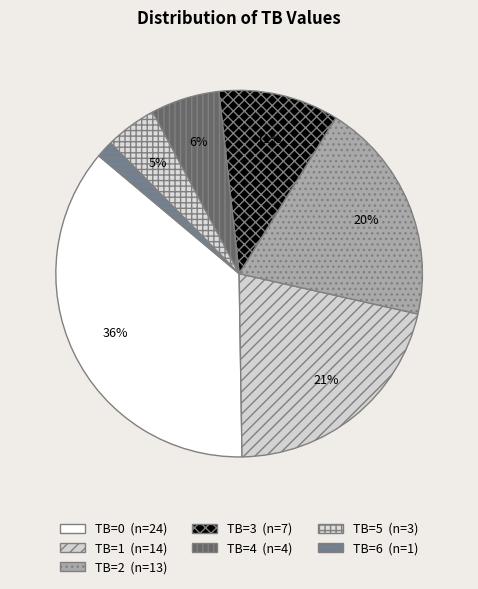

Is there a majority slice in this chart?

No